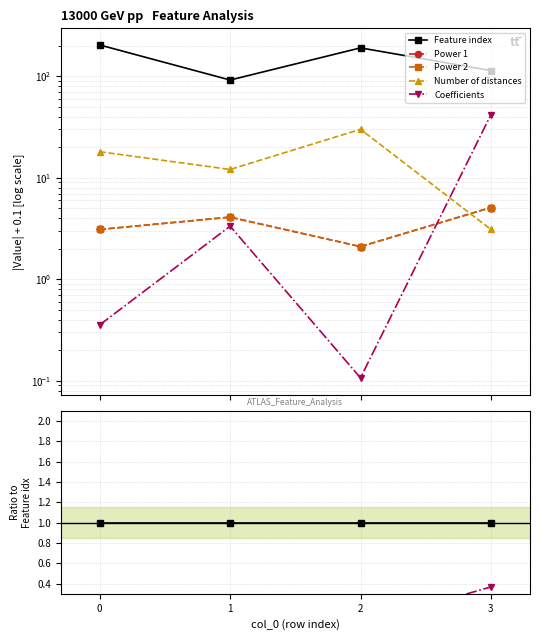

Is the value of Feature index at 3 greater than the value of Power 1 at 3?

Yes